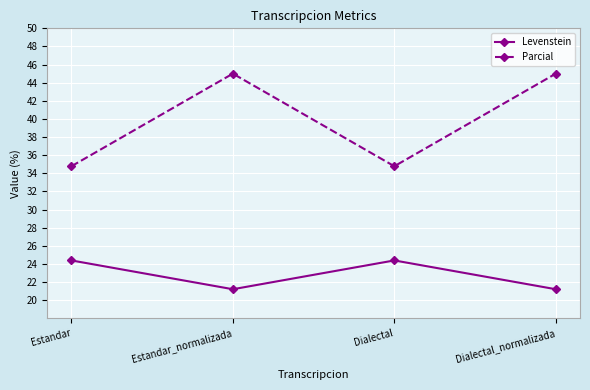

At Dialectal_normalizada, list the series in order from largest to smallest.

Parcial, Levenstein